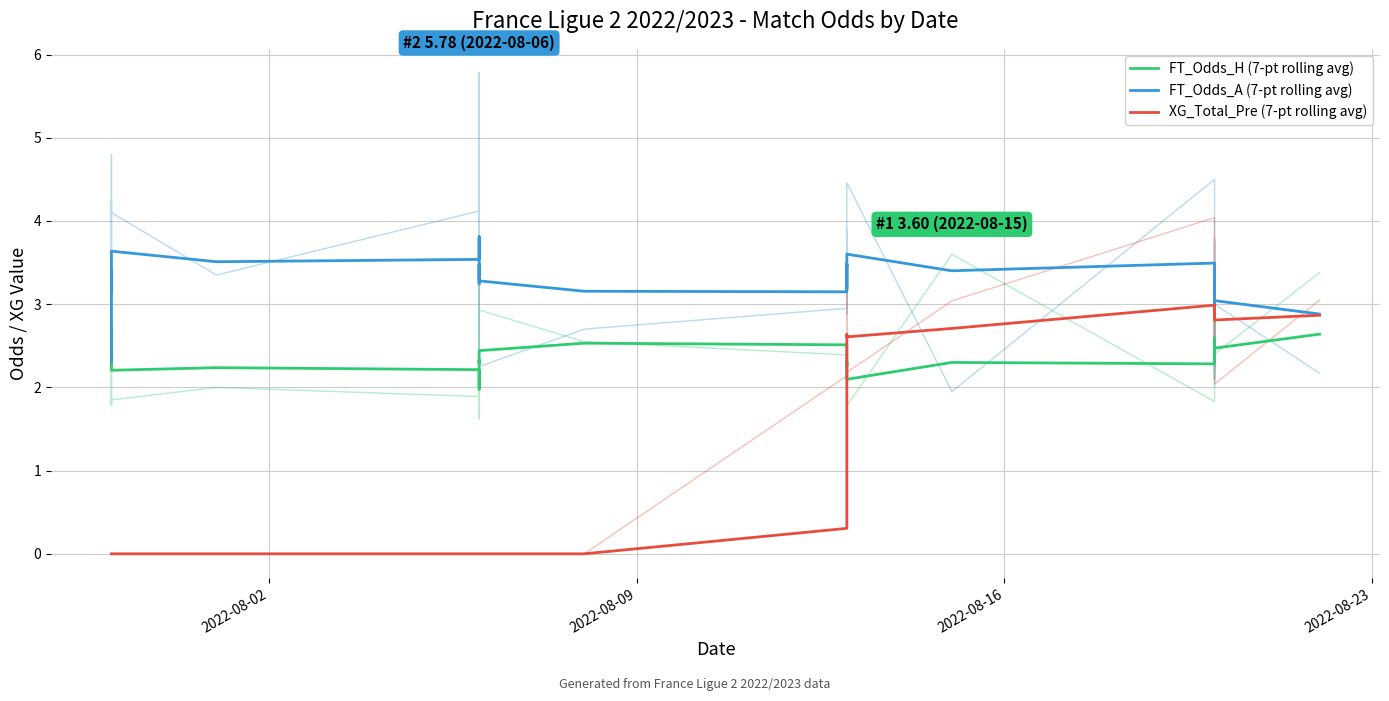

Reading left to right, what are all the values shown in this chart?

FT_Odds_H (7-pt rolling avg): 2.8	2.7	2.4	2.3	2.4	2.4	2.5	2.3	2.2	2.2	2.2	2.1	2.0	2.0	2.1	2.3	2.3	2.3	2.4	2.5	2.5	2.5	2.3	2.2	2.3	2.2	2.1	2.1	2.1	2.3	2.3	2.5	2.5	2.5	2.5	2.5	2.4	2.6	2.5	2.6
FT_Odds_A (7-pt rolling avg): 2.3	2.7	3.2	3.4	3.2	3.2	3.1	3.5	3.6	3.5	3.5	3.7	3.8	3.8	3.6	3.3	3.2	3.5	3.3	3.2	3.1	3.2	3.4	3.5	3.2	3.4	3.5	3.5	3.6	3.4	3.5	3.3	3.2	3.3	3.3	3.2	3.3	2.9	3.0	2.9
XG_Total_Pre (7-pt rolling avg): 0.0	0.0	0.0	0.0	0.0	0.0	0.0	0.0	0.0	0.0	0.0	0.0	0.0	0.0	0.0	0.0	0.0	0.0	0.0	0.0	0.3	0.6	1.0	1.3	1.7	2.1	2.5	2.6	2.6	2.7	3.0	2.9	2.9	2.9	2.8	2.9	3.0	2.9	2.8	2.9